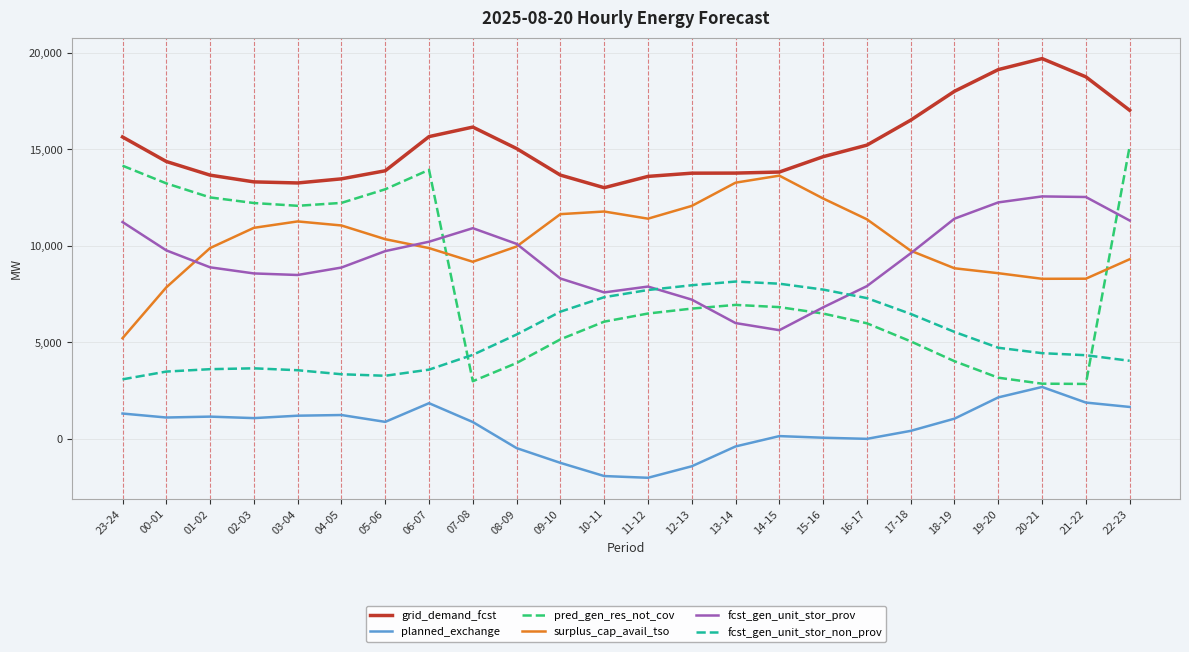

The pred_gen_res_not_cov series shows 4951 at 20-21. True or false?

False